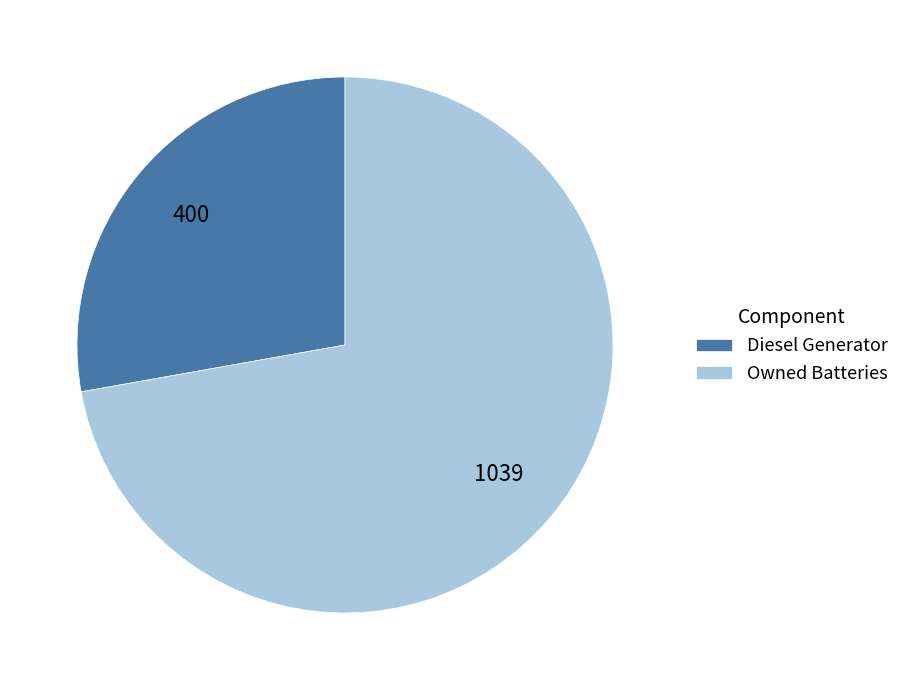

What is the smallest slice in the pie chart?

Diesel Generator